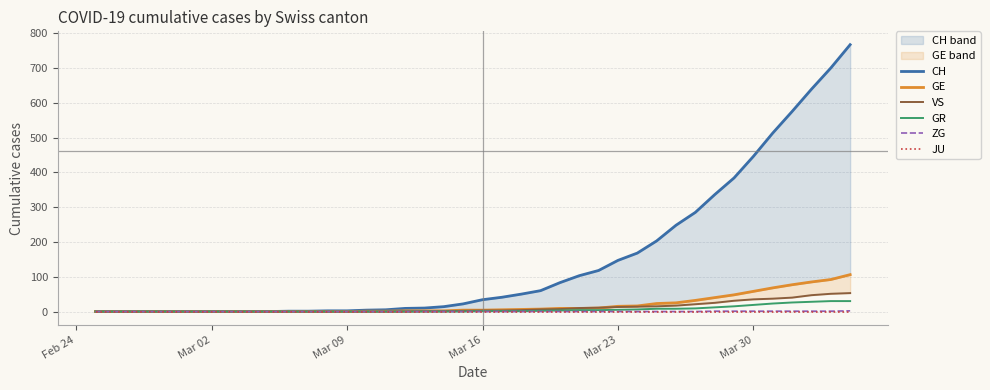

How many data points does each series have?

40